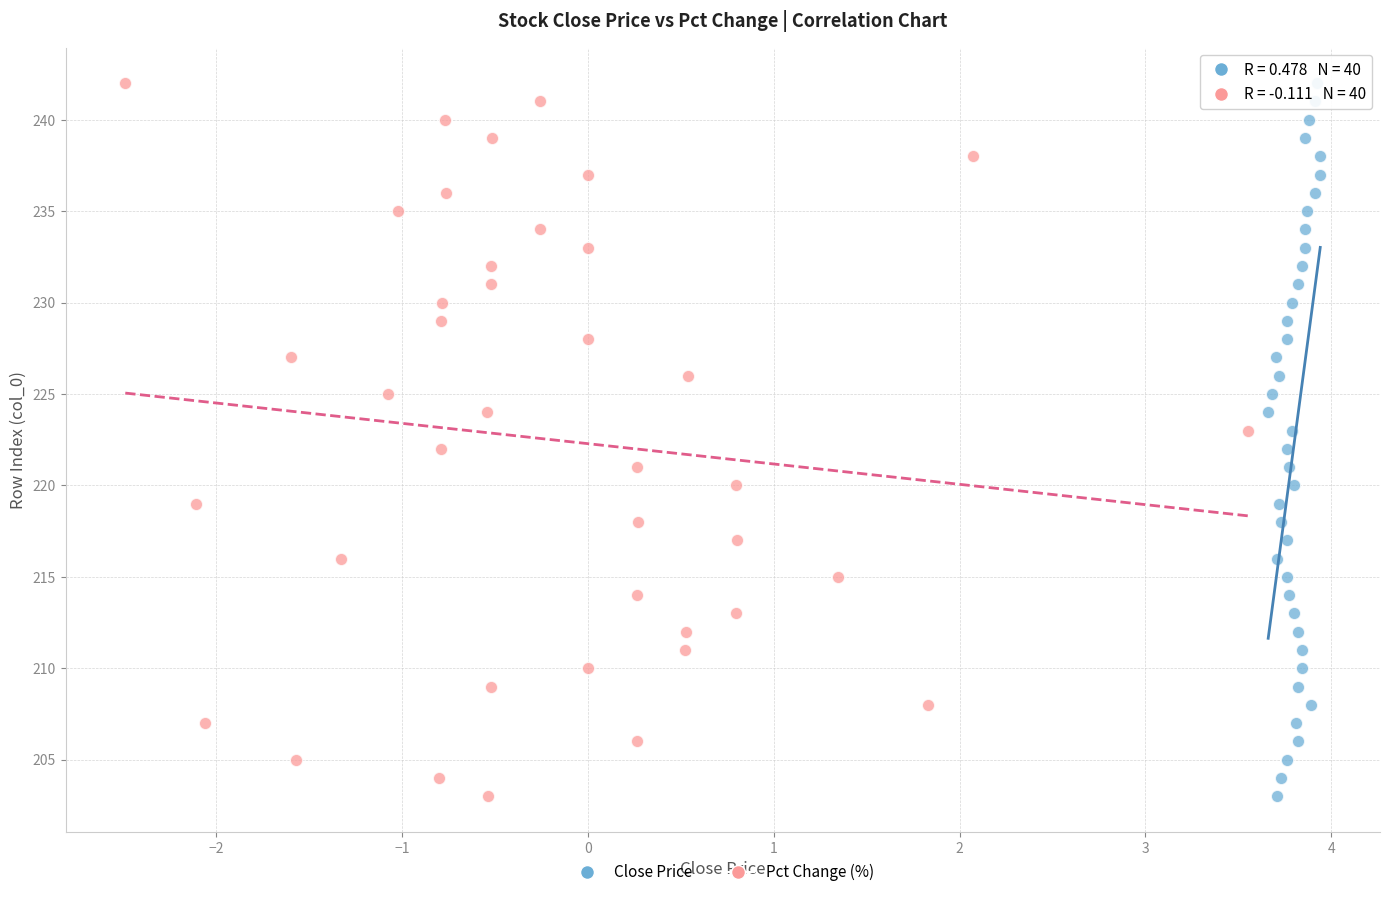

What are all the series names shown in the legend?

Close Price, Pct Change (%)